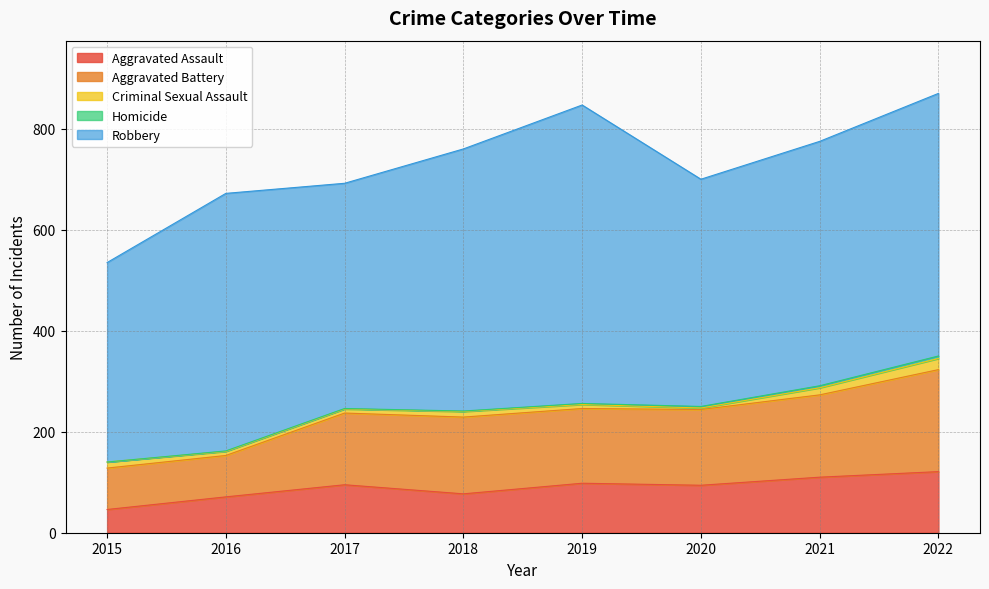

Count the Homicide values in the range 1 to 4.

6